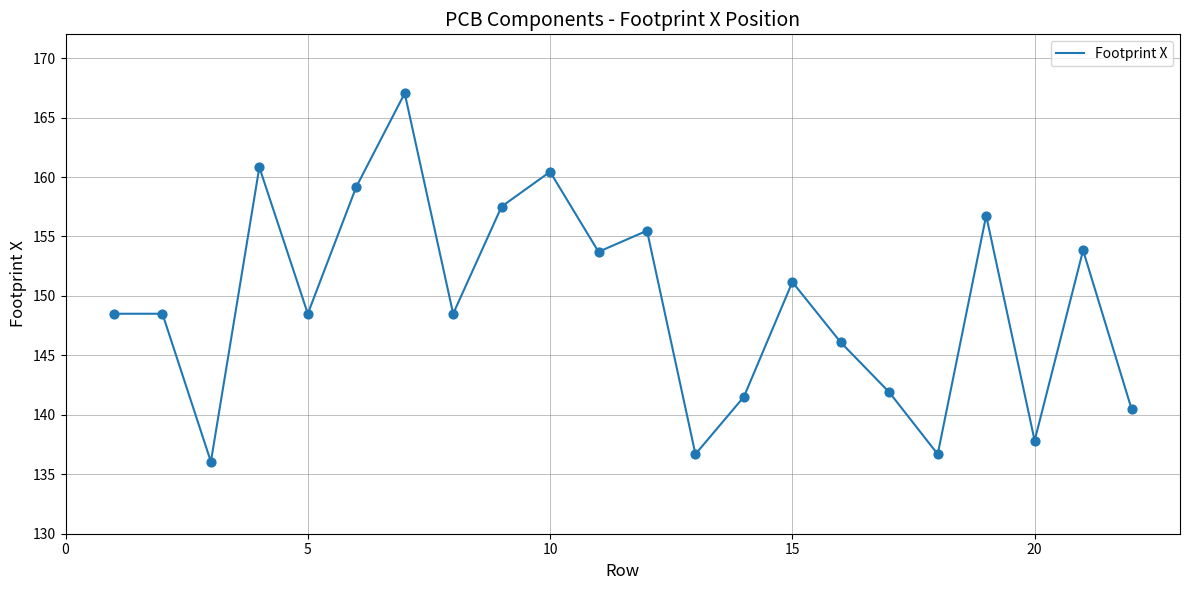

What is the greatest value displayed?

167.0